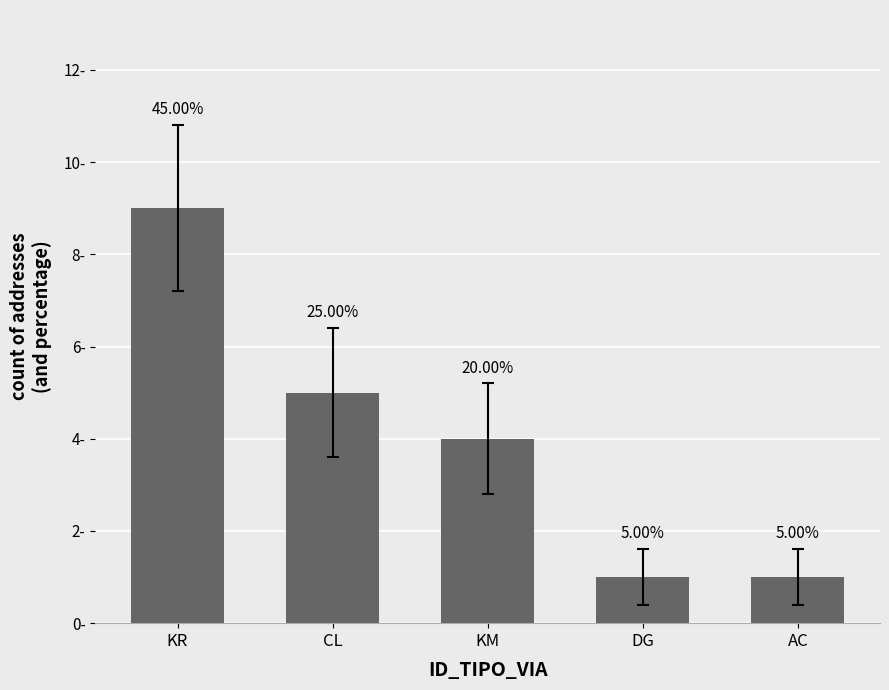

Reading right to left, transcribe all the data shown in this chart.

1	1	4	5	9